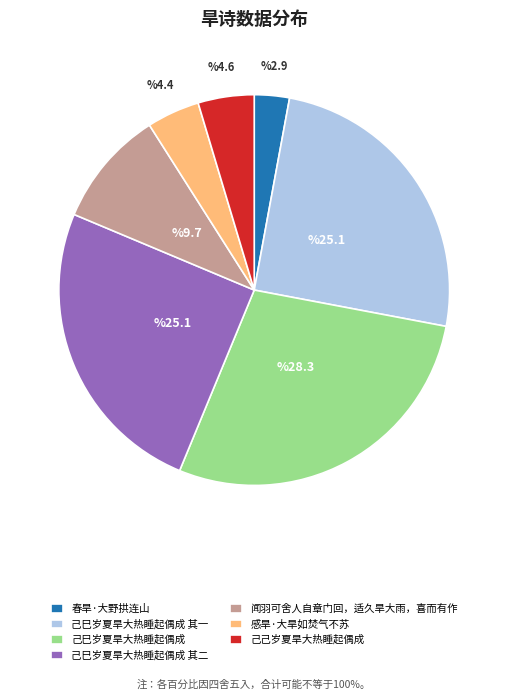

Count the number of slices in the pie.

7